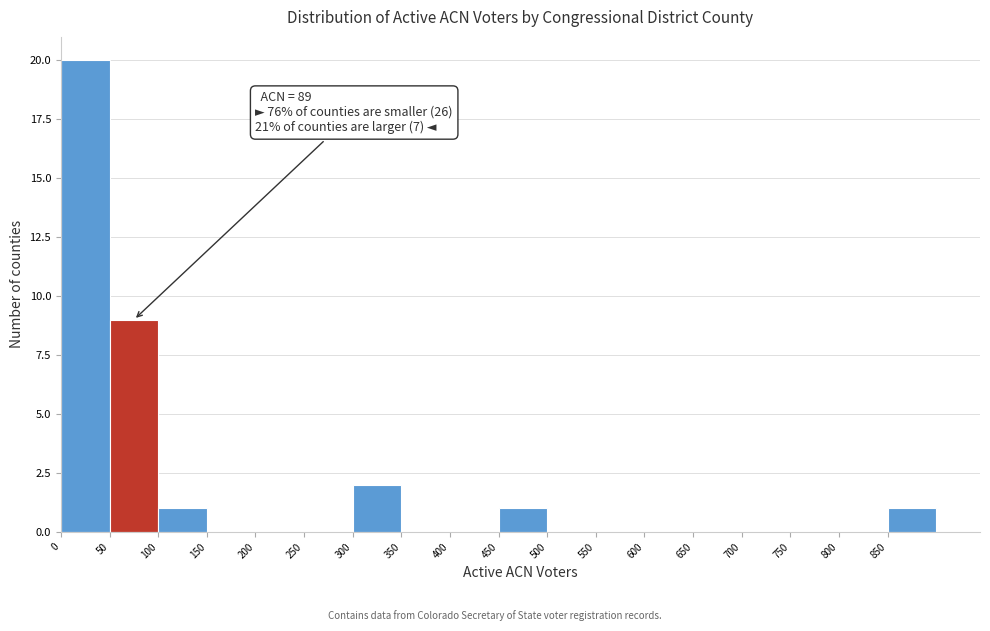

Over which range of the x-axis is the bar tallest?

0 to 50